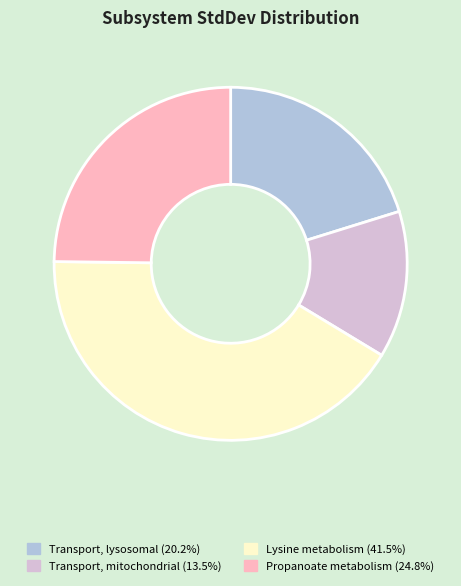

How many segments does this pie chart have?

4